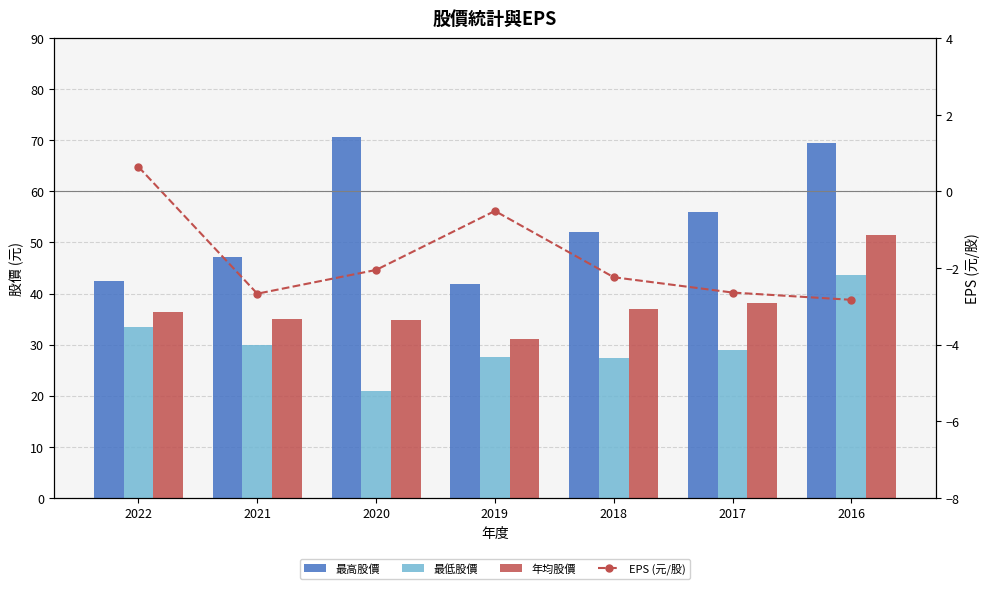

Where is EPS (元/股) nearest to the value -1?

2019